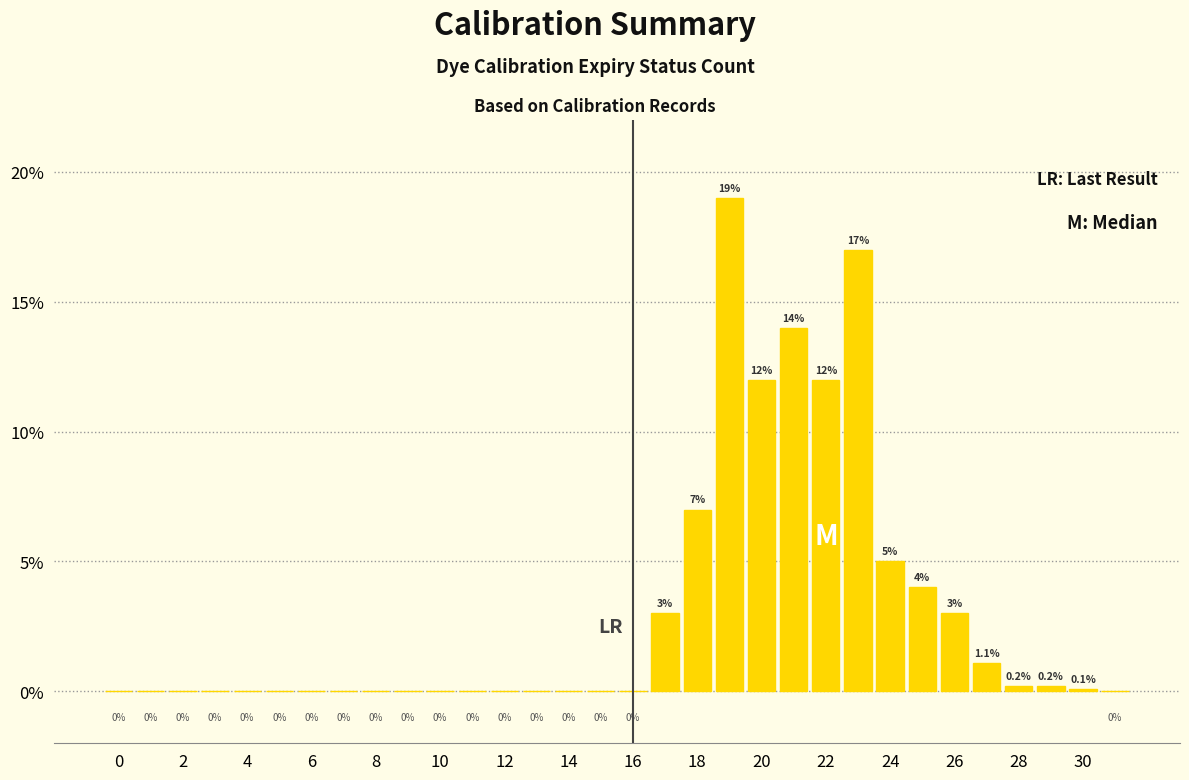

What is the maximum value shown in the chart?

19.0